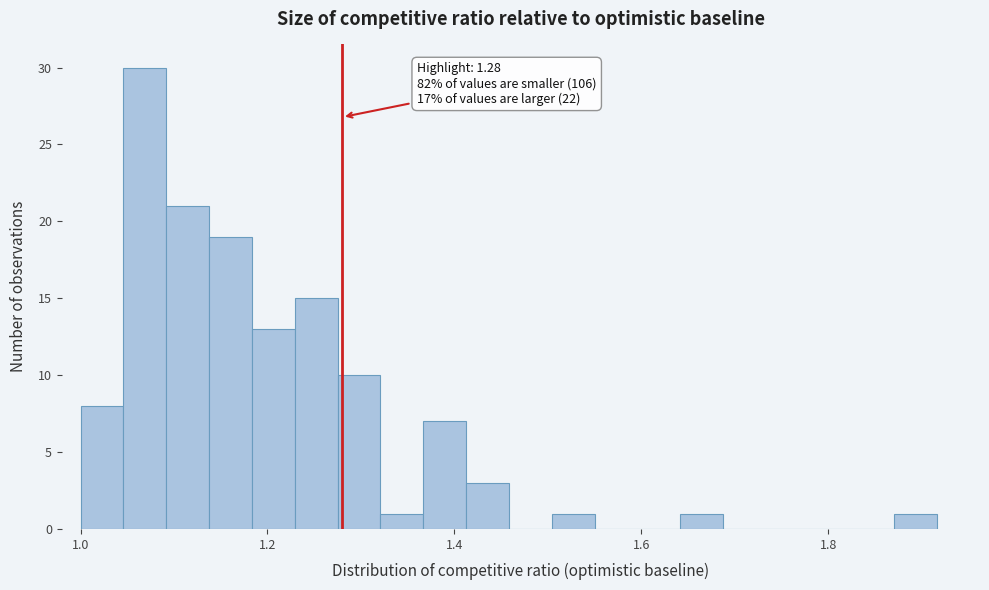

Around what value on the x-axis is the tallest bar? Give the approximate position of its centre, as read against the axis.

1.06